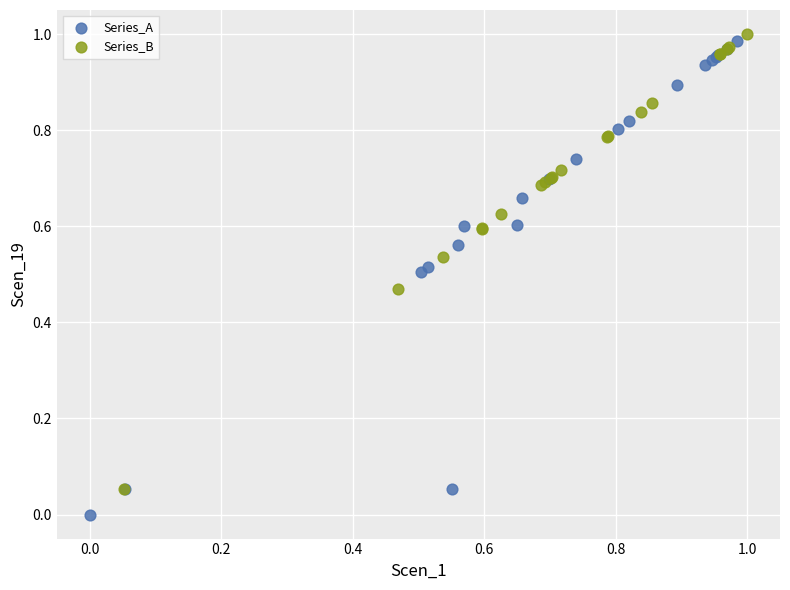

Which series contains the lowest Y value?

Series_A